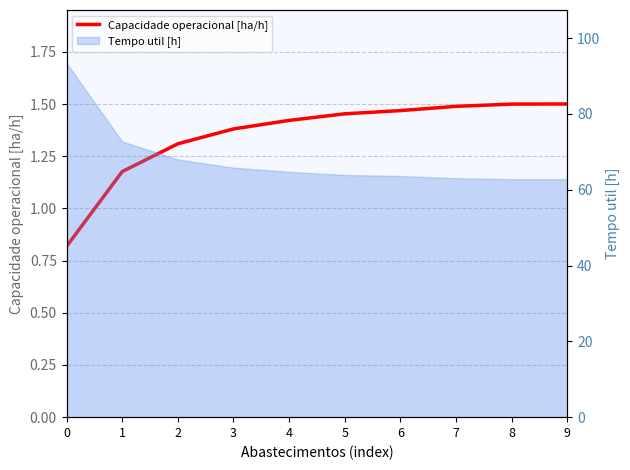

At which label is the value closest to 1?

1